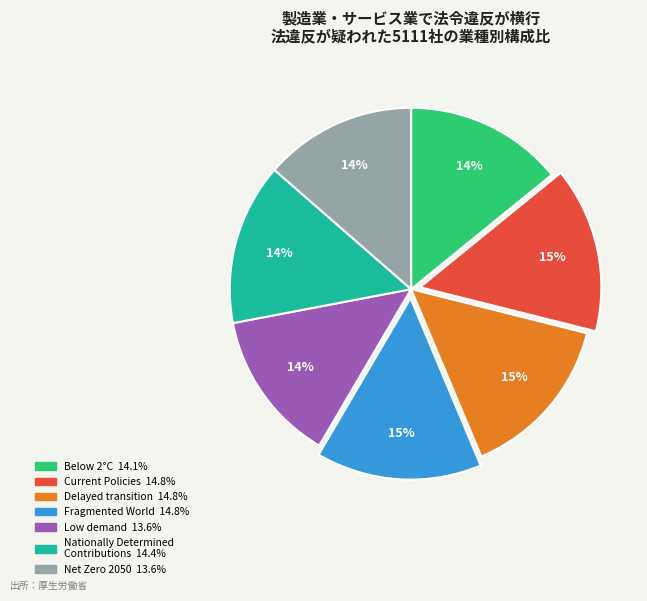

Does any single category account for the majority?

No